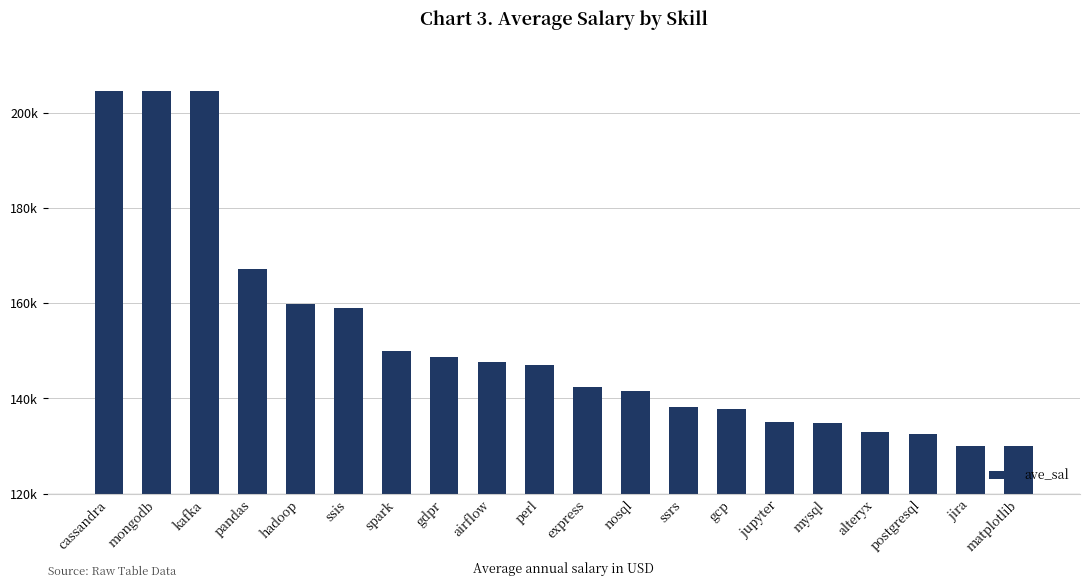

The value at nosql is 141542. True or false?

True